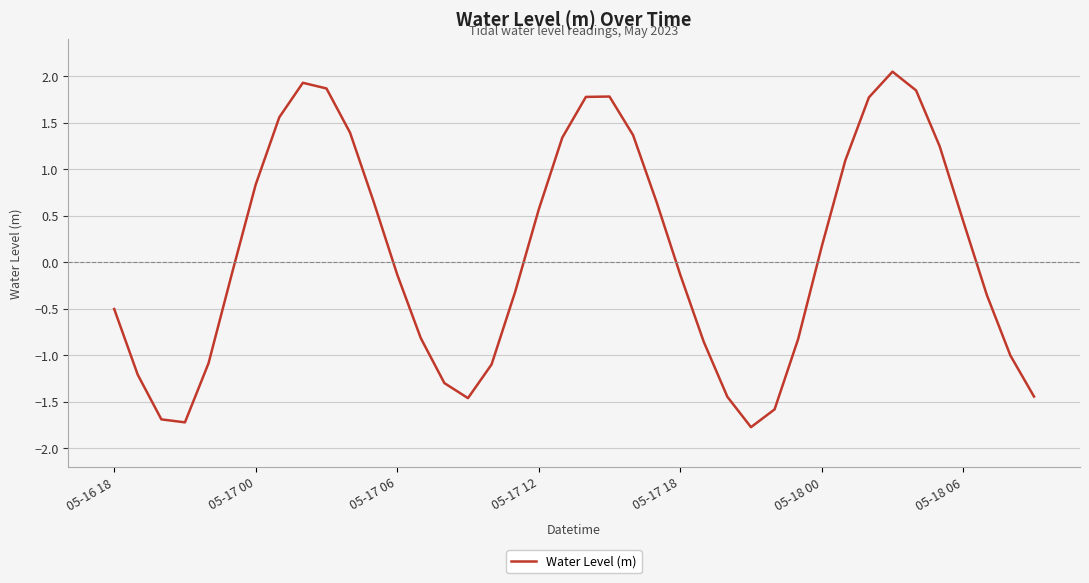

What is the smallest value displayed?

-1.8